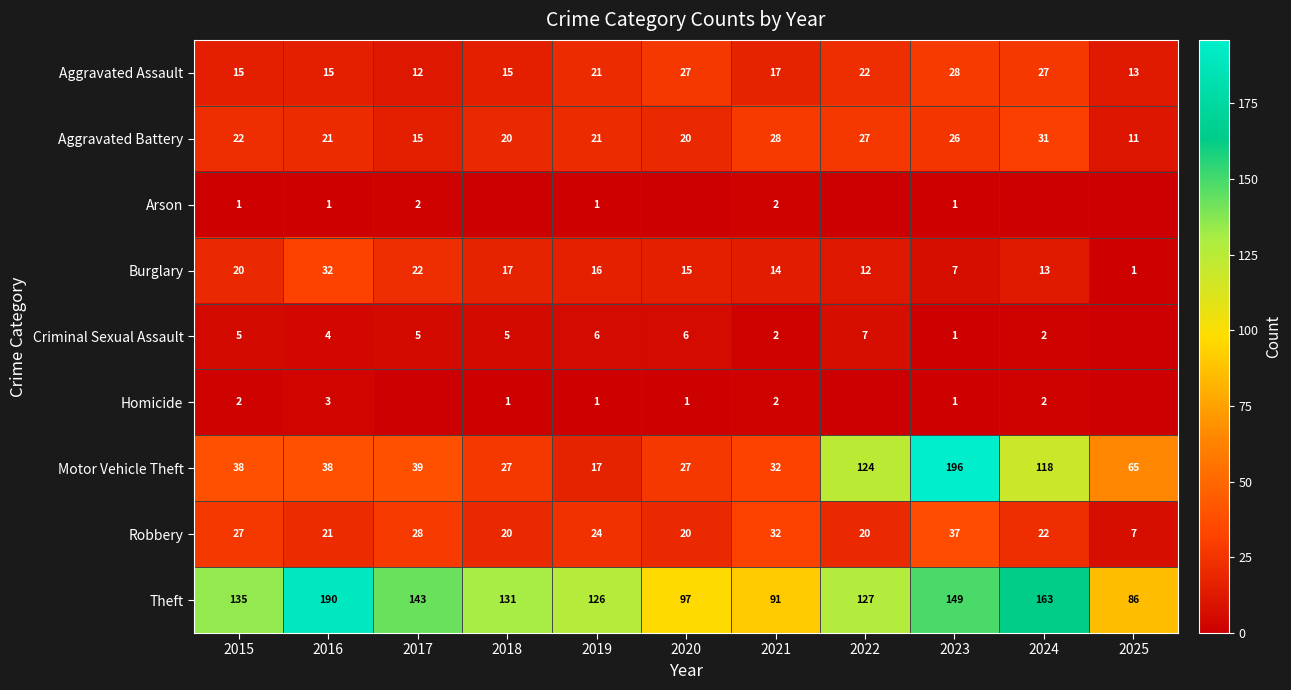

How many data points in Burglary are less than 15?

5